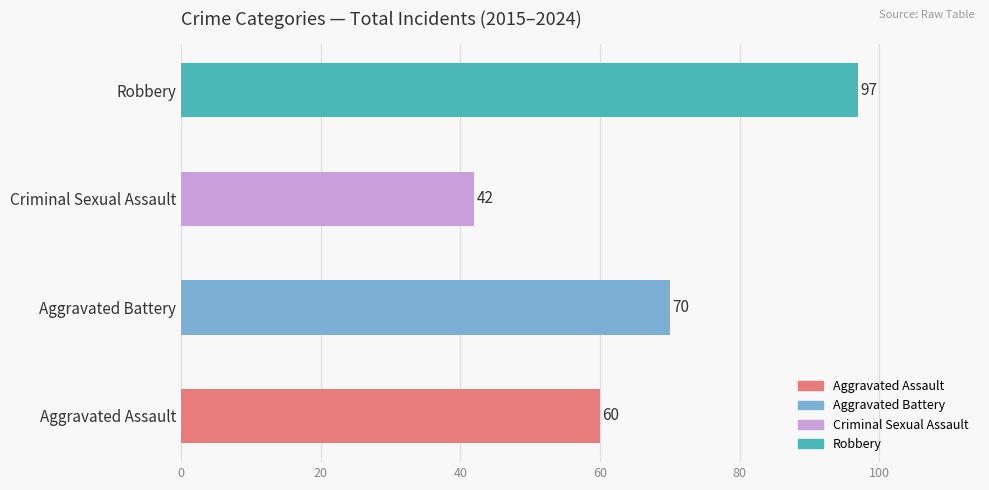

Is it true that the value at Aggravated Assault is 12?

False